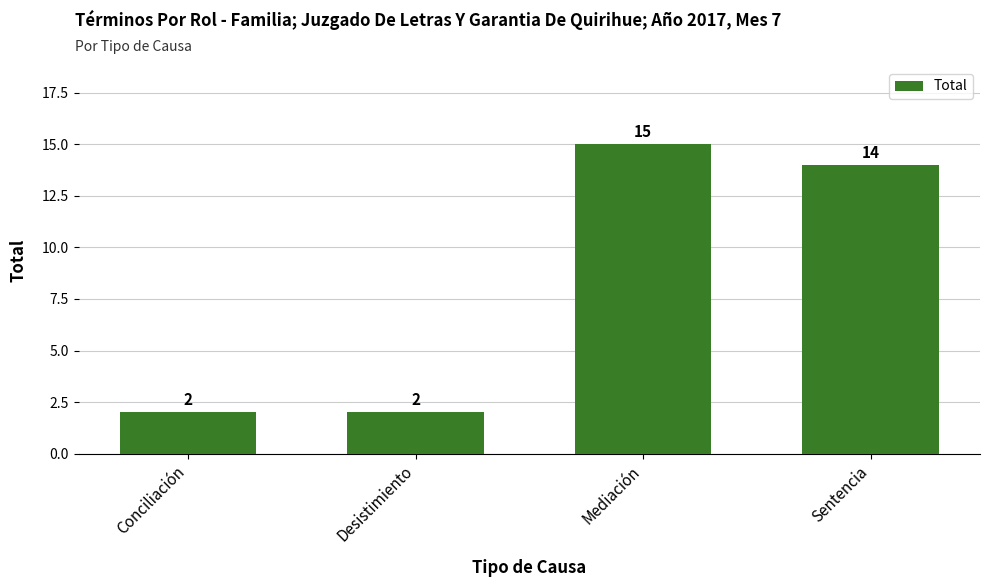

True or false: the data shows 1 at Desistimiento.

False